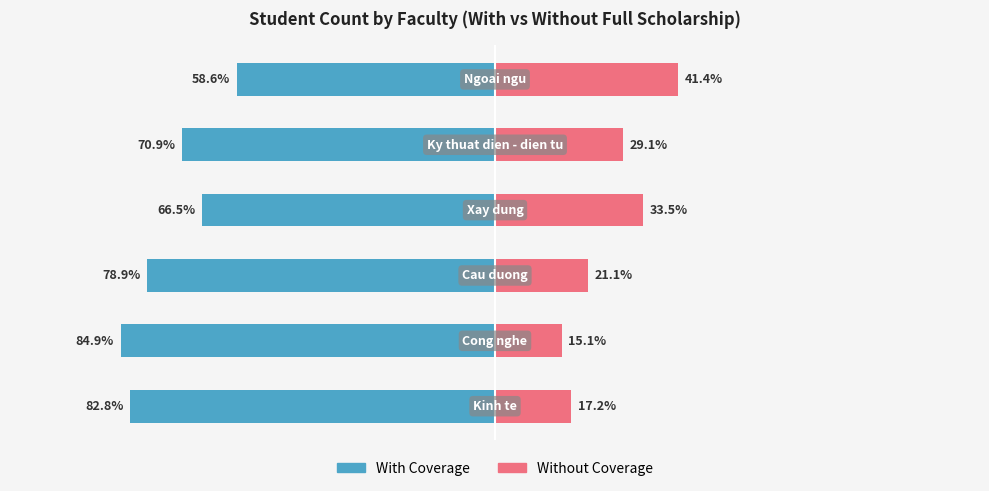

List the labels in order of Without Coverage value, largest first.

5, 3, 4, 2, 0, 1